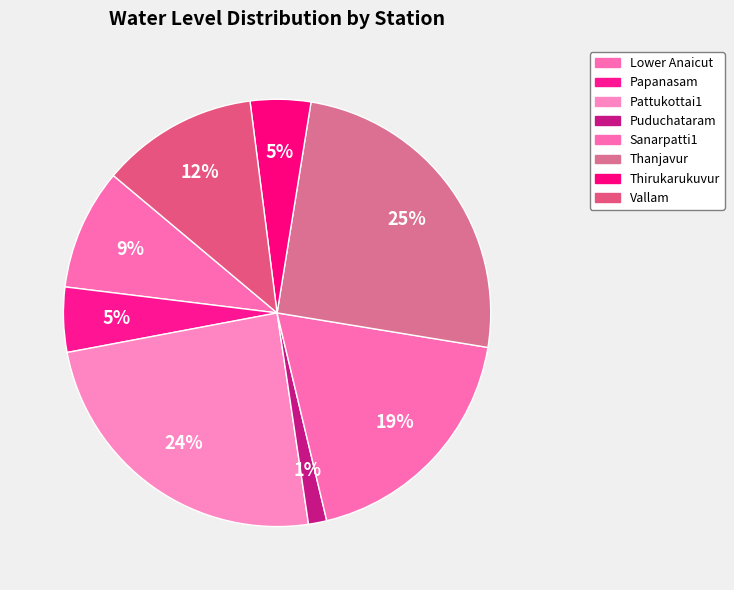

How many segments does this pie chart have?

8